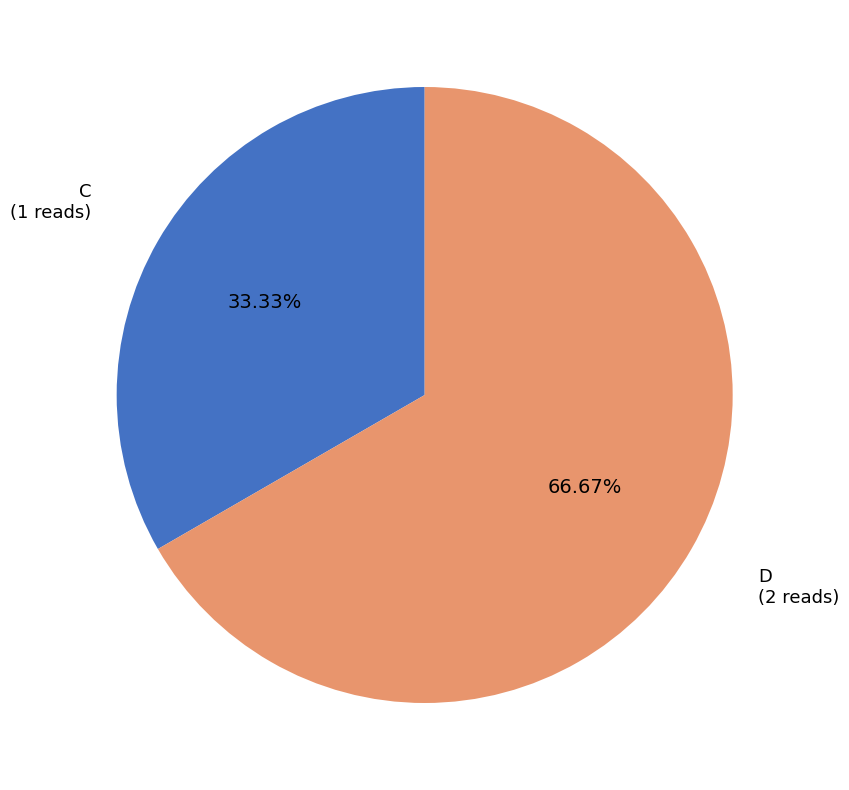

To the nearest percent, what is the combined percentage of D and C?

100%